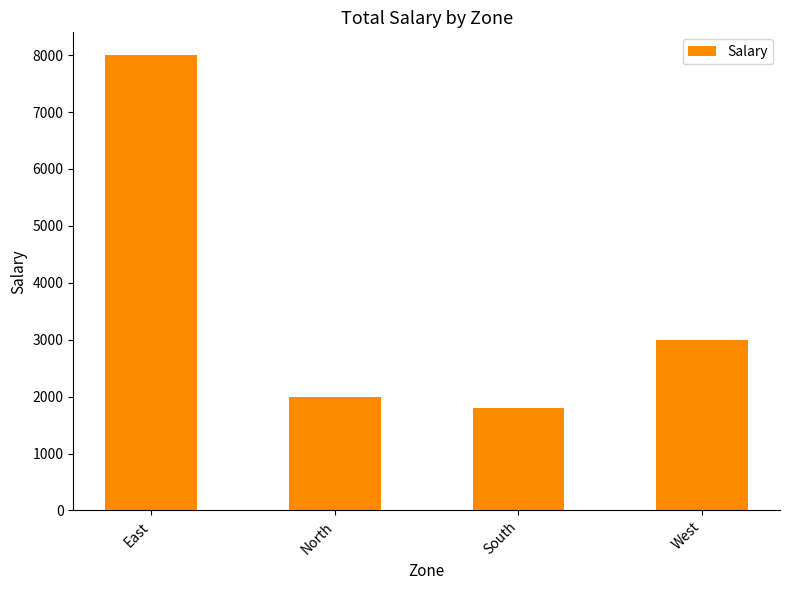

List the labels in order of value, smallest first.

South, North, West, East